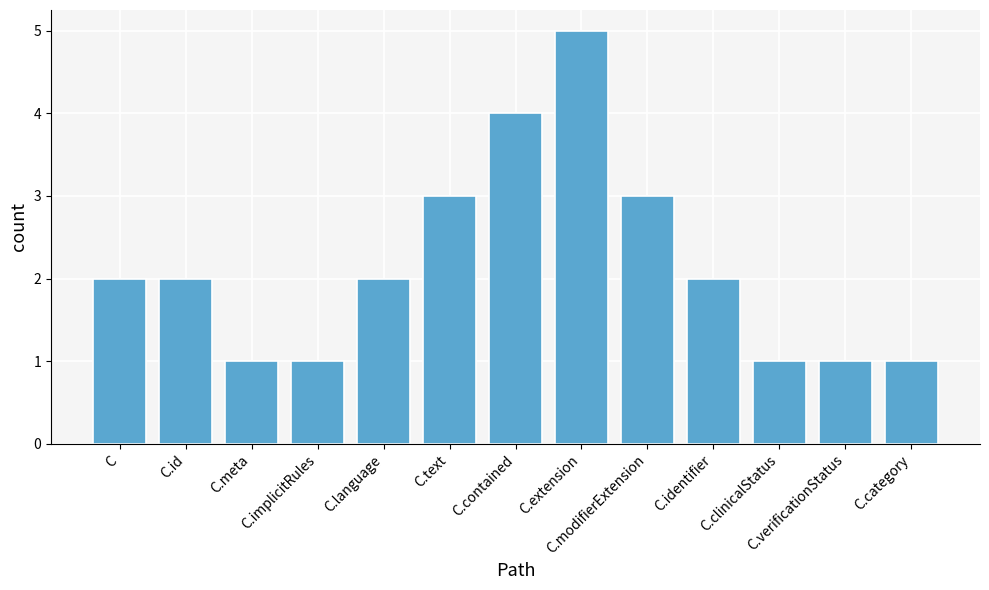

What is the smallest value displayed?

1